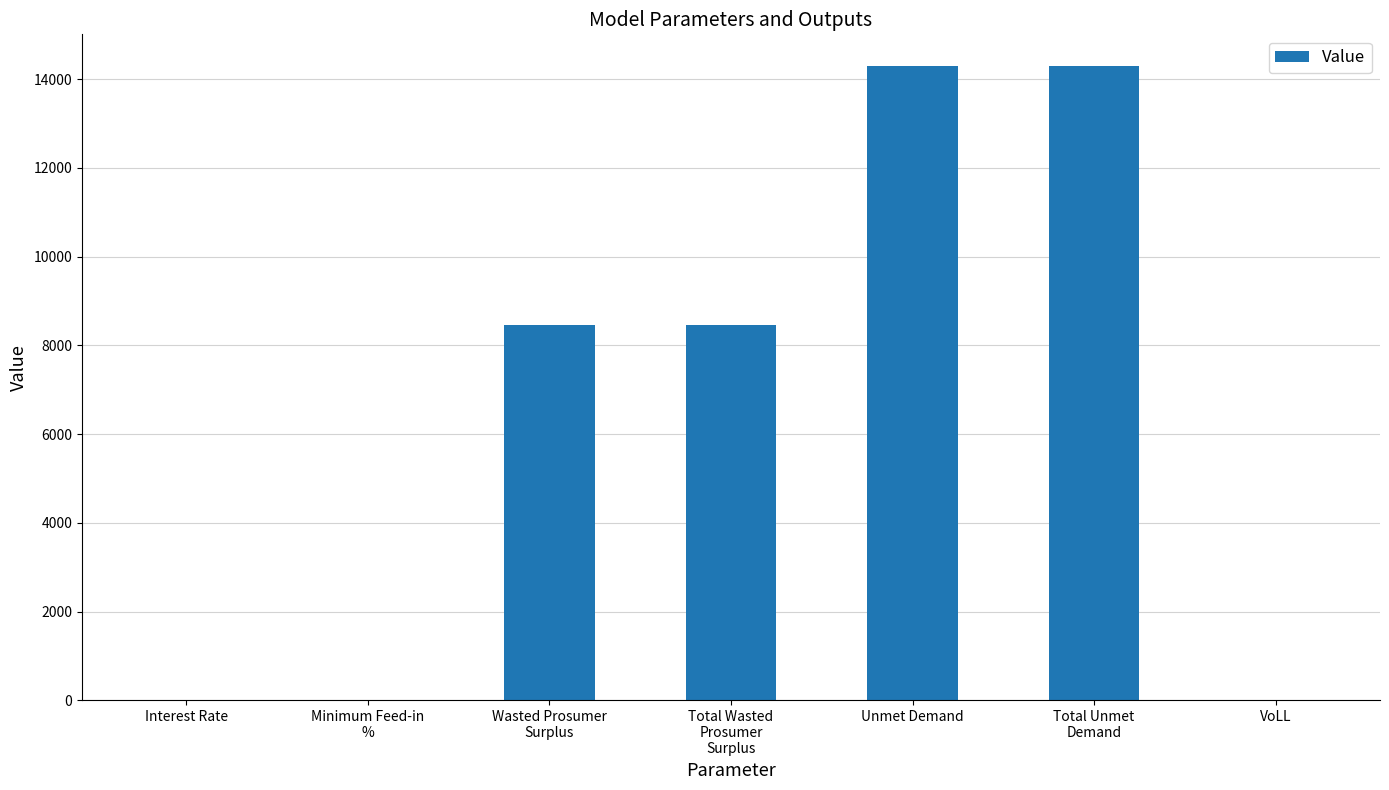

What is the greatest value displayed?

14292.9